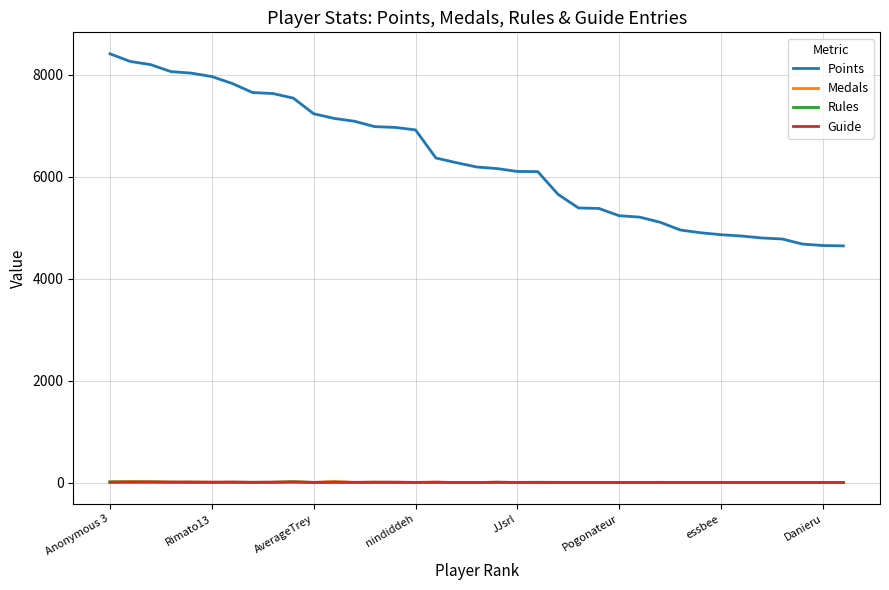

Does the chart have visible grid lines?

Yes